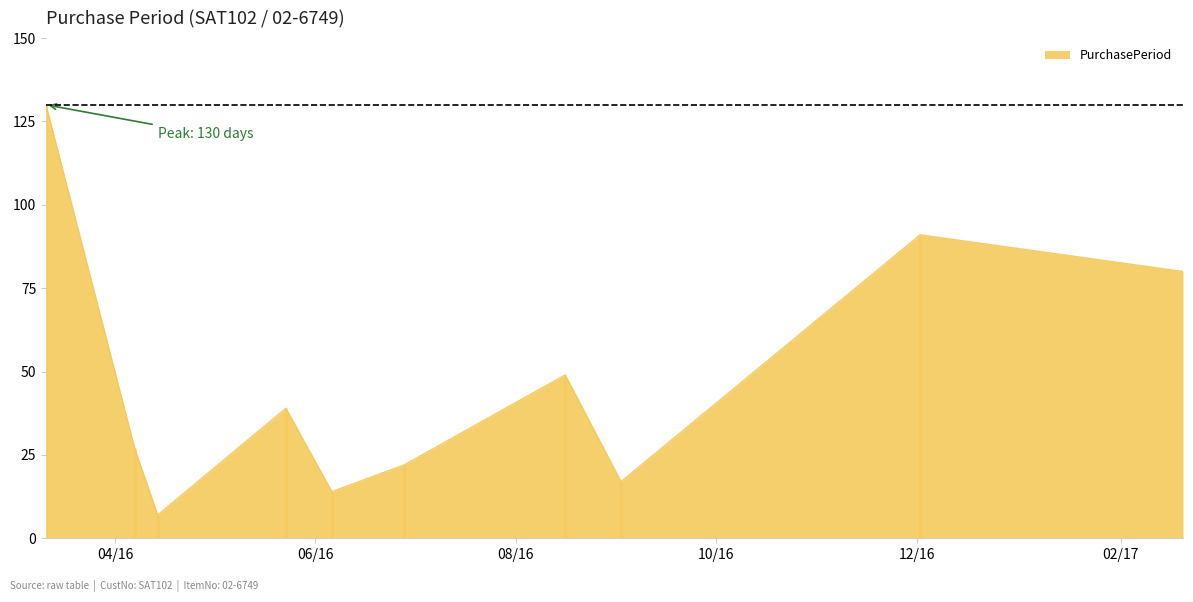

Does the chart display data point markers on the line(s)?

No